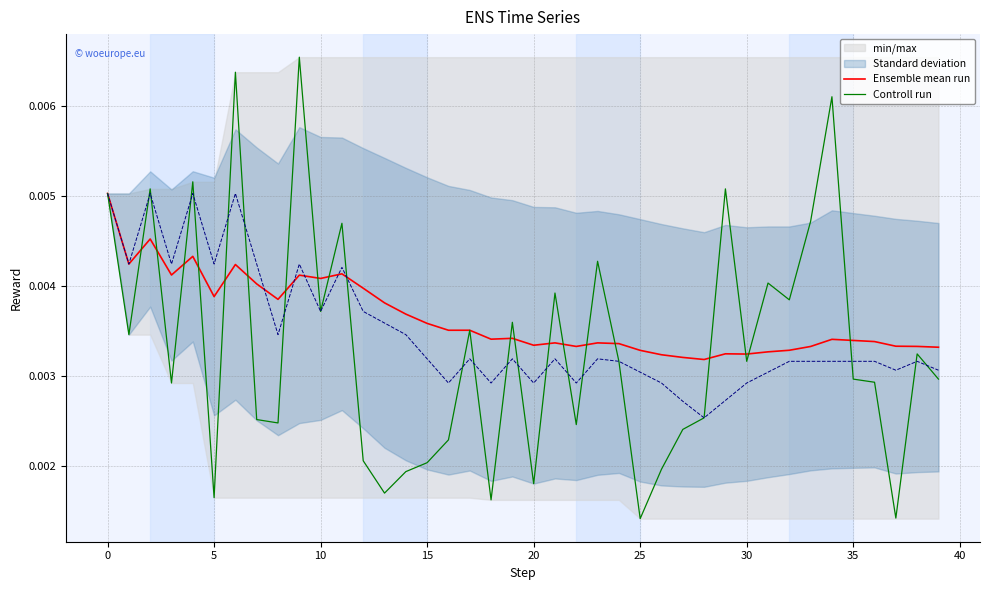

At which label is Controll run closest to 0?

25